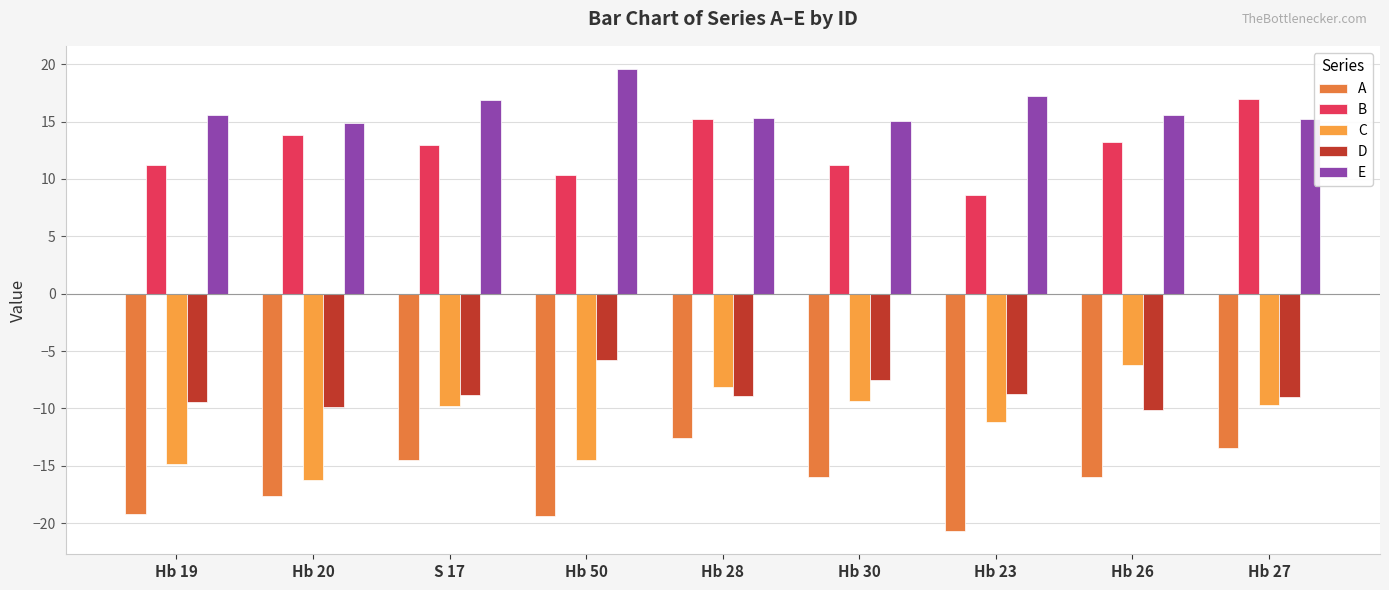

What is the difference between the second highest and minimum values in the C series?

8.1